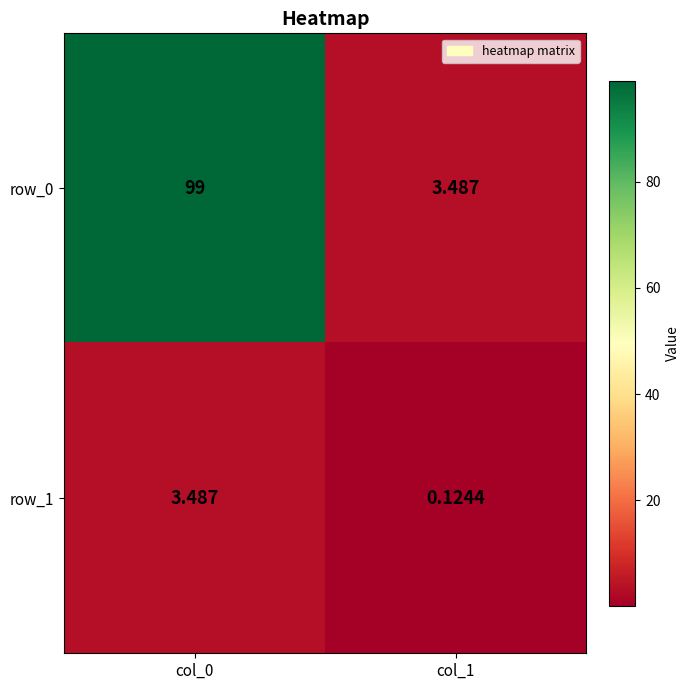

The row_1 series shows 0.2 at col_1. True or false?

False